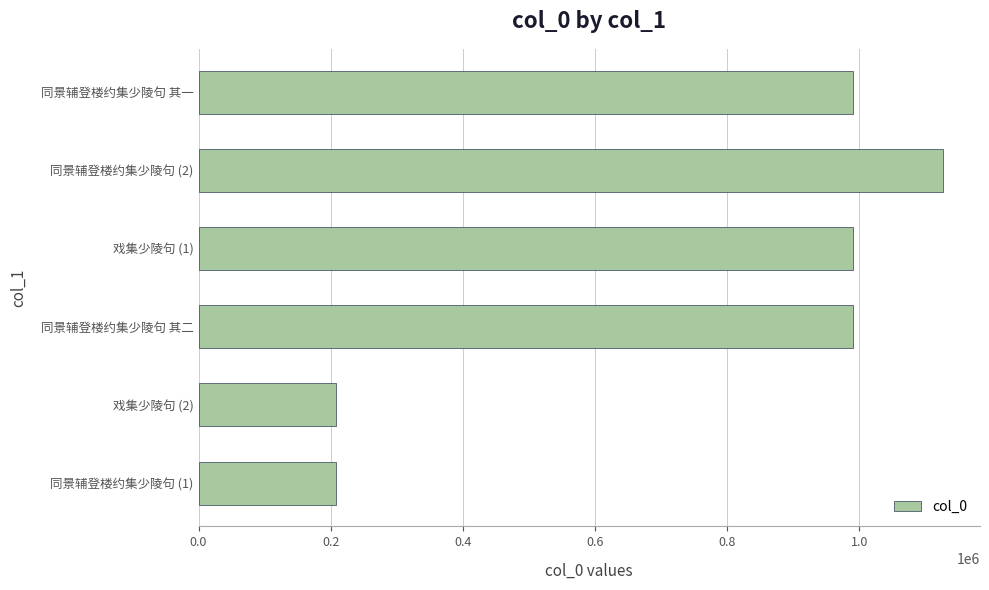

What is the label of the 4th bar from the bottom?

戏集少陵句 (1)